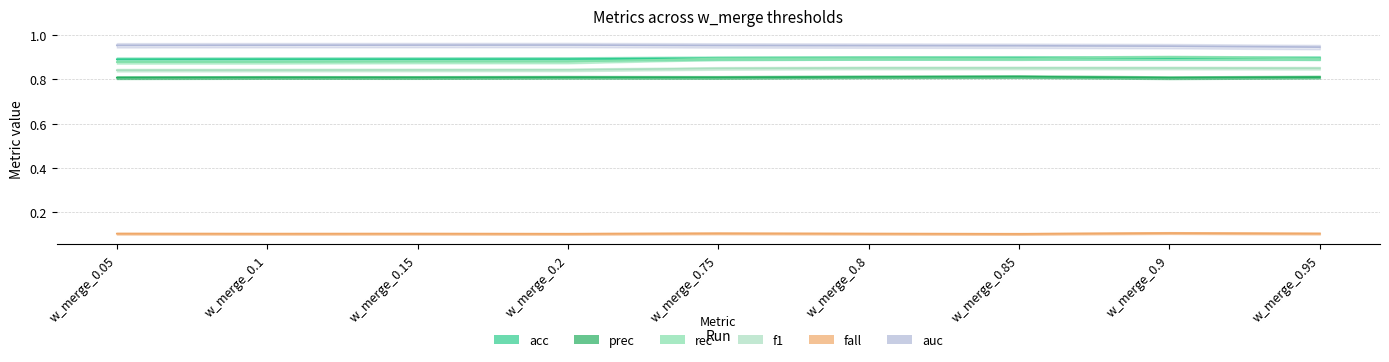

At which category does prec reach its first local peak?

w_merge_0.1